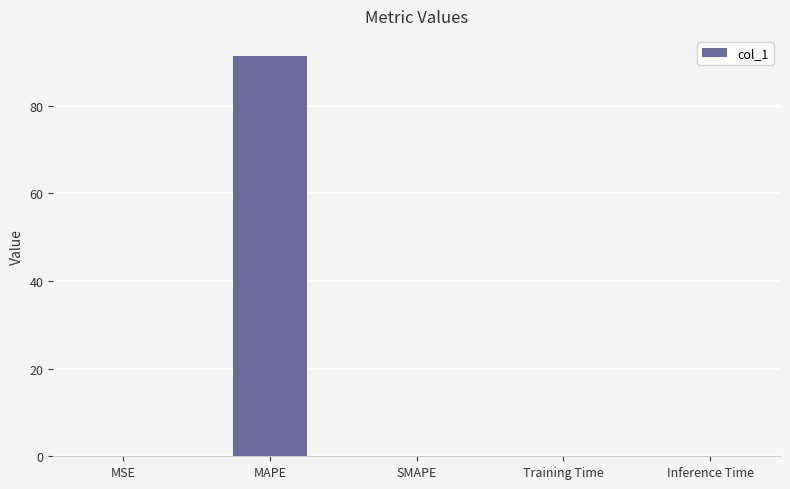

What is the change in value from MAPE to Training Time?

-91.4